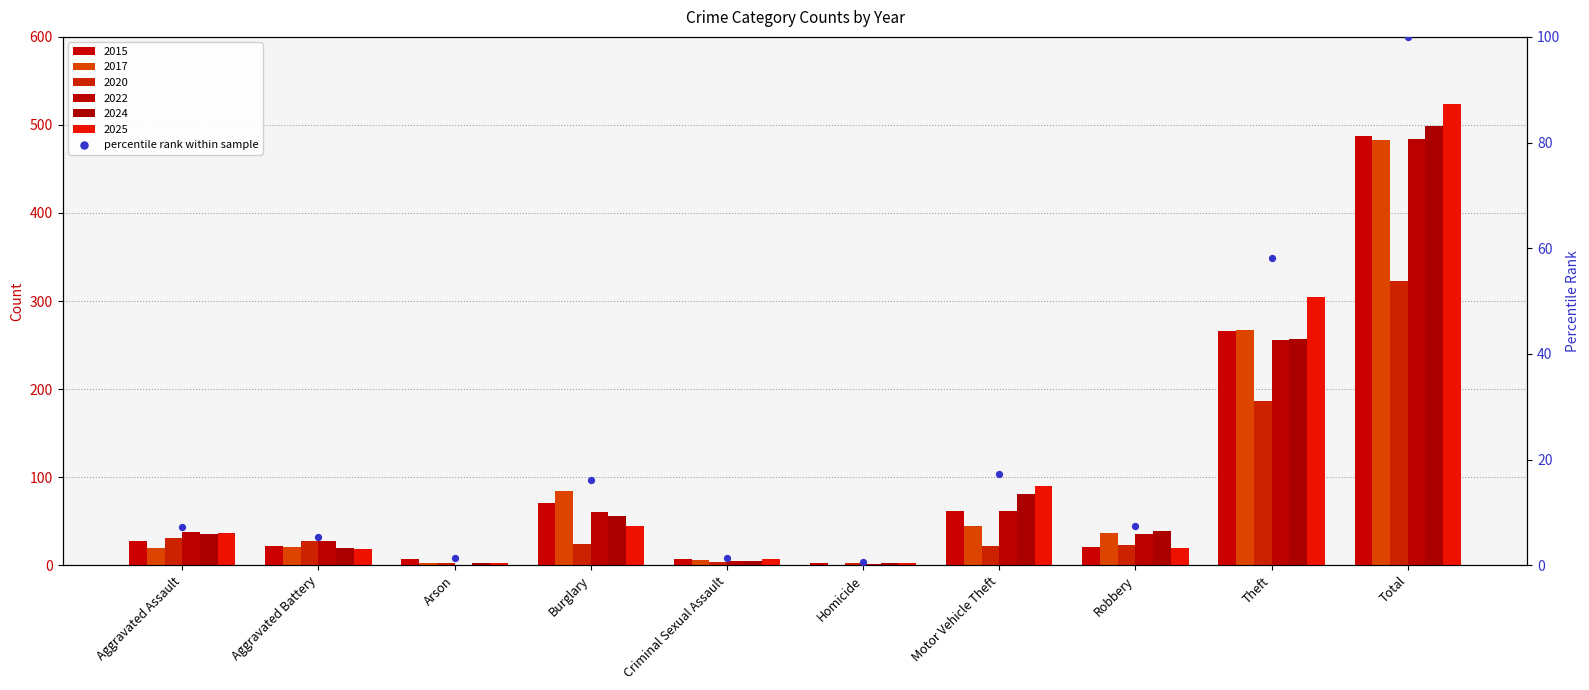

Between Homicide and Aggravated Battery, which is larger?

Aggravated Battery